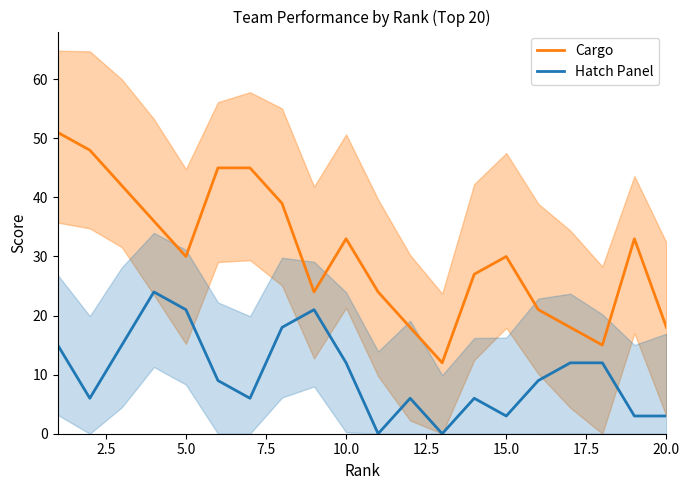

What is the minimum value for Cargo?

12